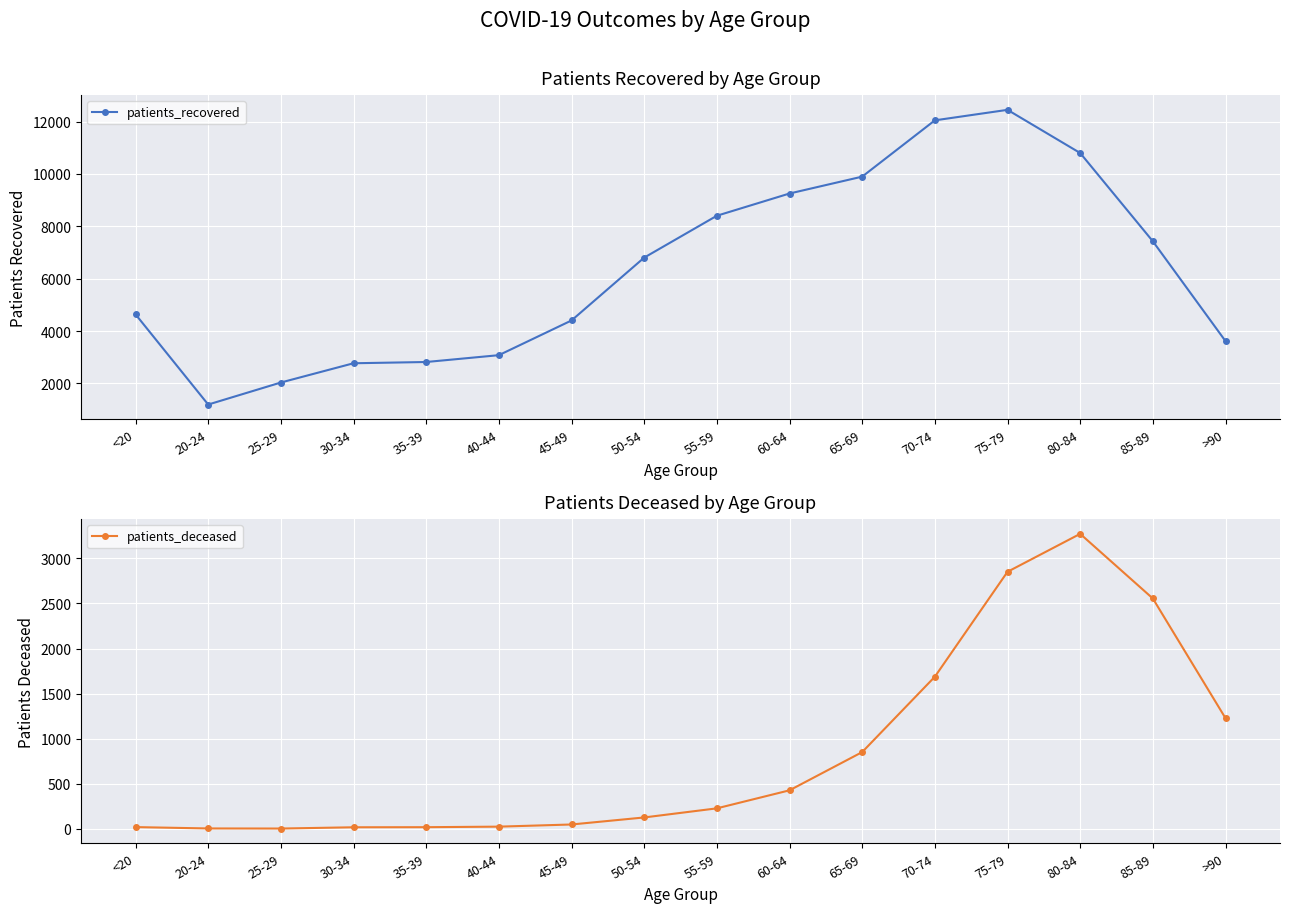

At which label is patients_recovered closest to 6819?

50-54